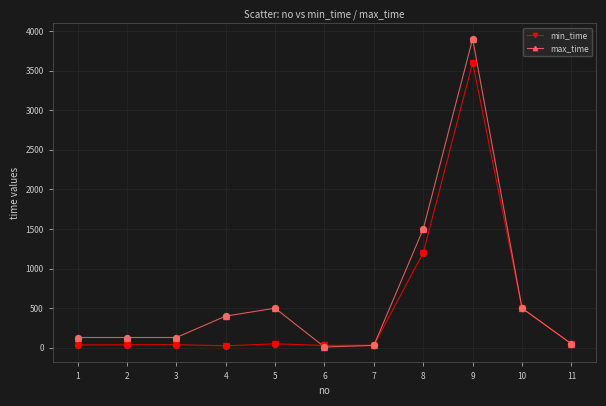

What are all the series names shown in the legend?

min_time, max_time